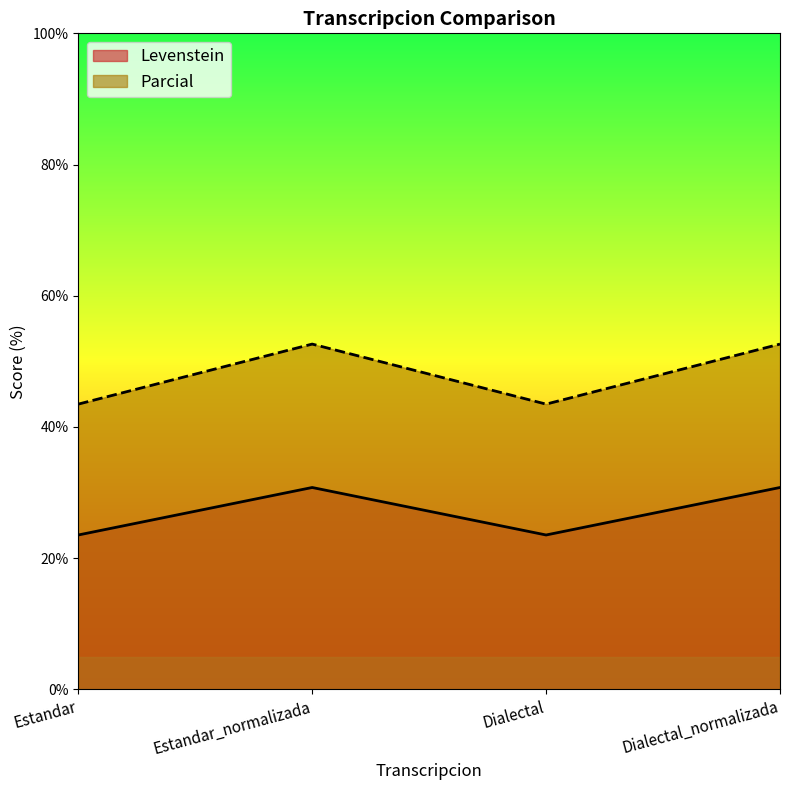

How many series are shown in this chart?

2